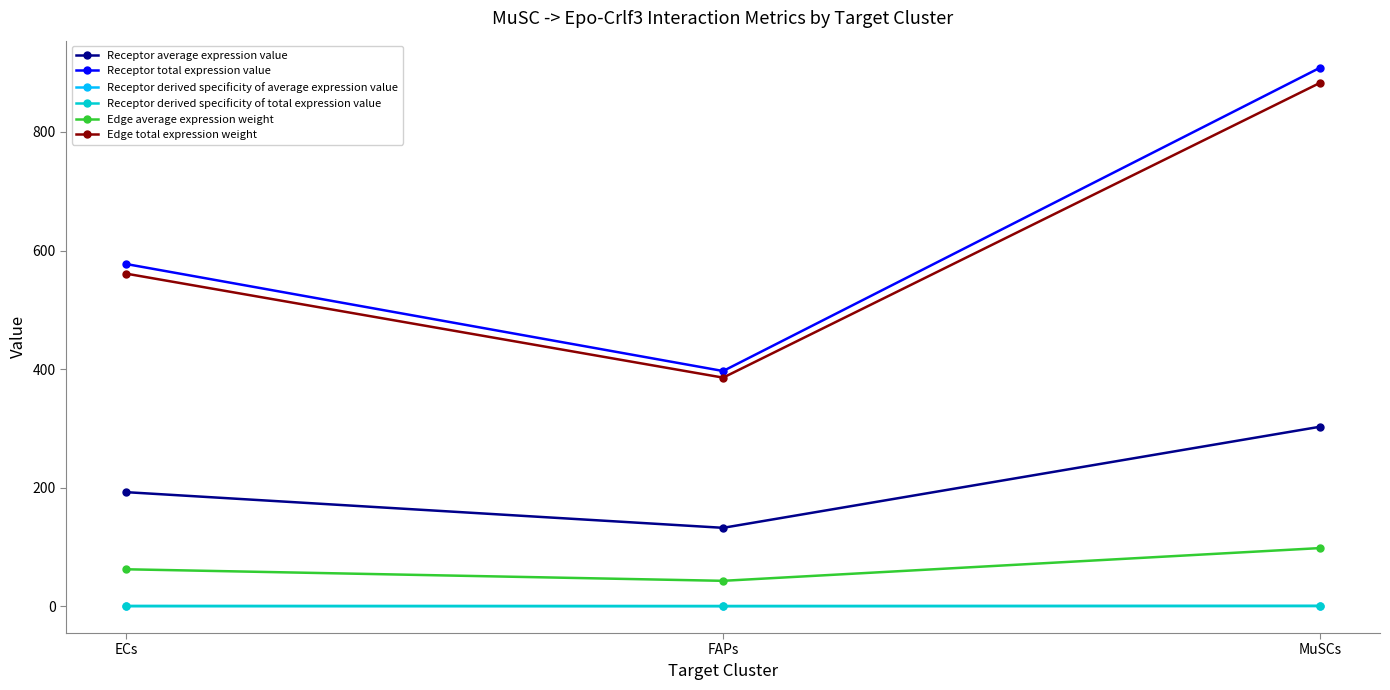

Rank the series by their maximum value, from highest to lowest.

Receptor total expression value, Edge total expression weight, Receptor average expression value, Edge average expression weight, Receptor derived specificity of average expression value, Receptor derived specificity of total expression value